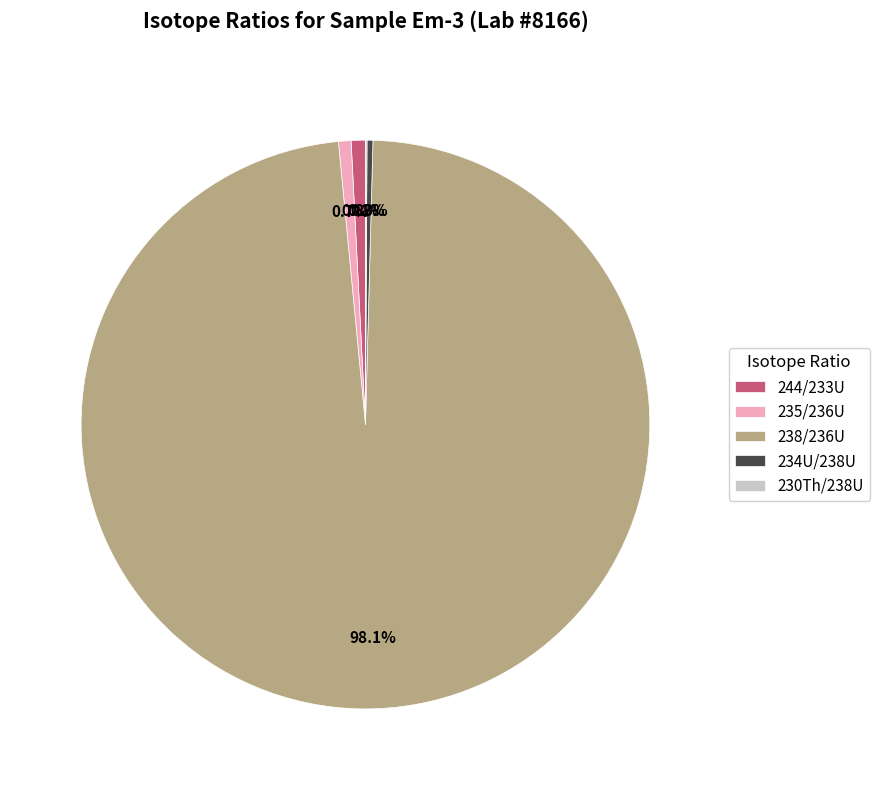

Is it true that 235/236U is 11% of the pie?

False